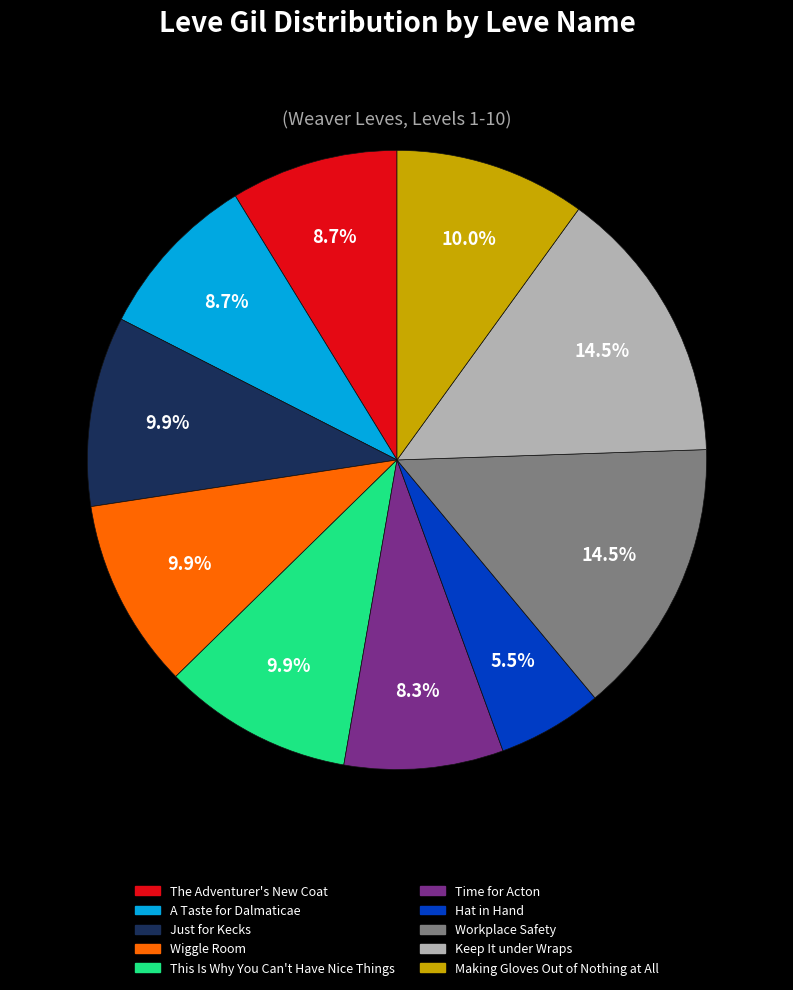

Combined, do Time for Acton and Making Gloves Out of Nothing at All account for over 50%?

No